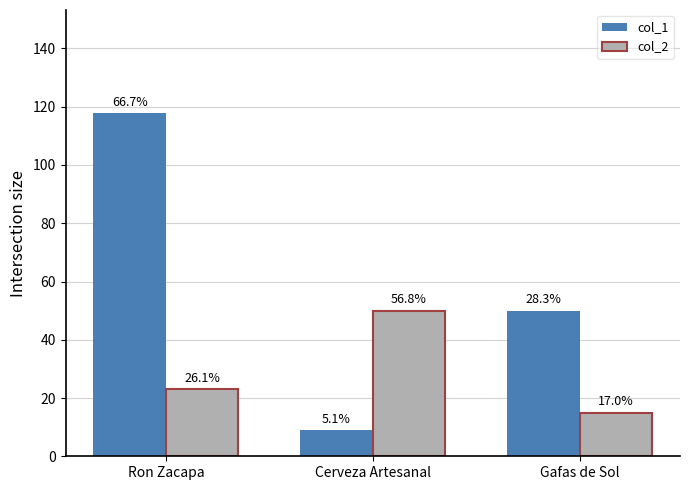

What are all the series names shown in the legend?

col_1, col_2